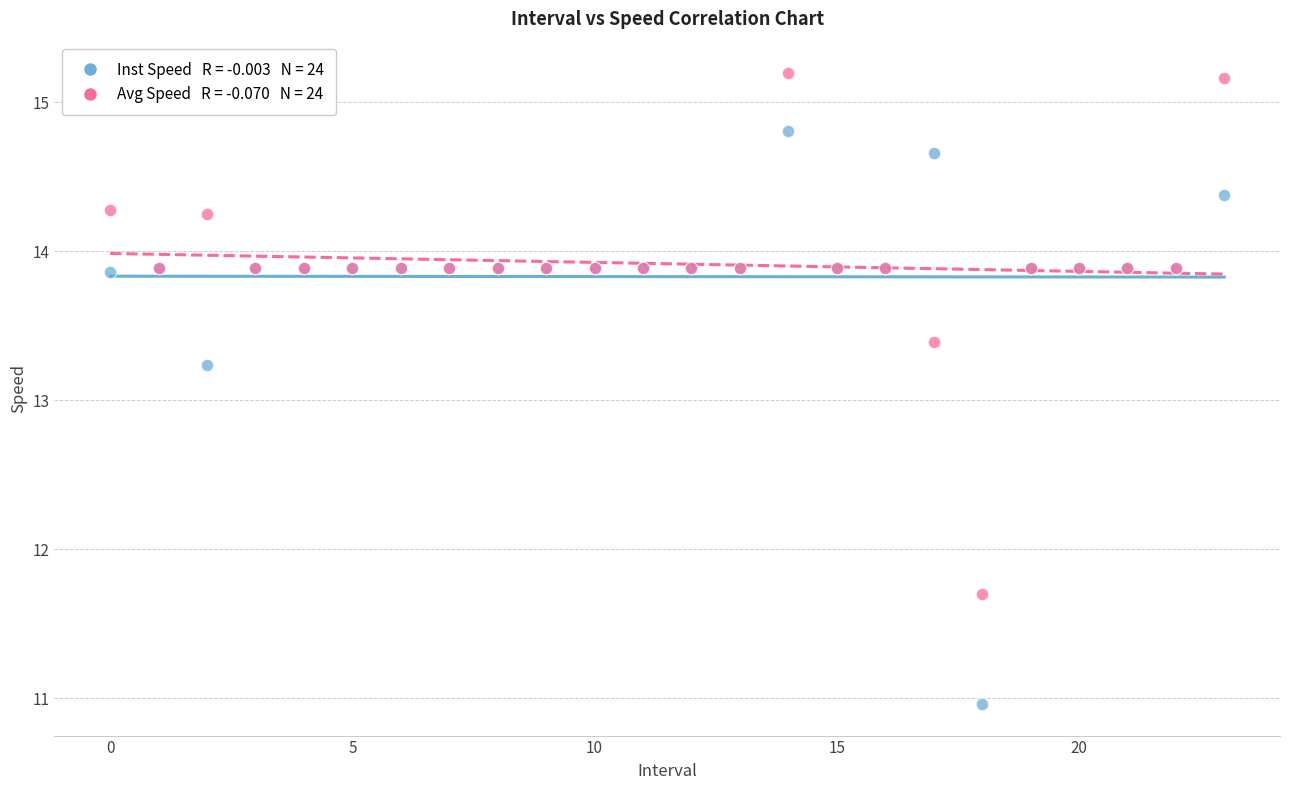

Across all series, what Y value is closest to 13?

13.2